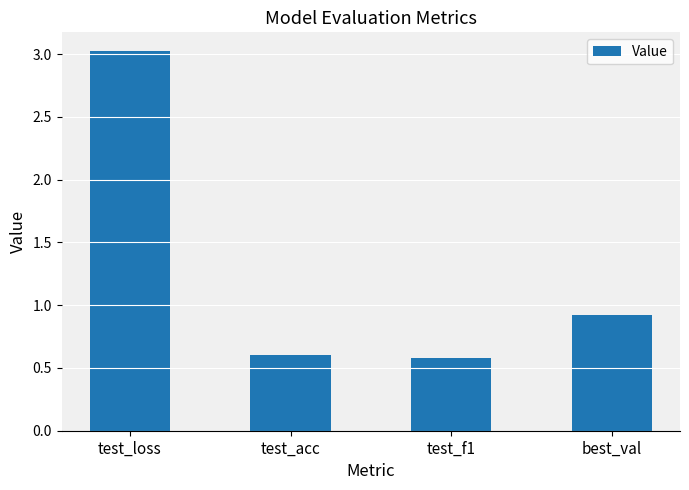

Does the chart contain any negative values?

No